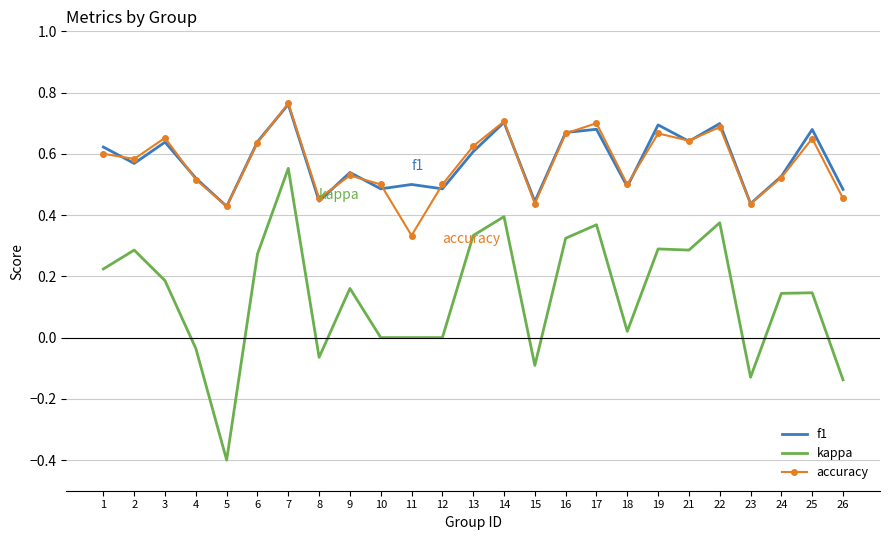

The value of kappa at 3 is 0.2. True or false?

True